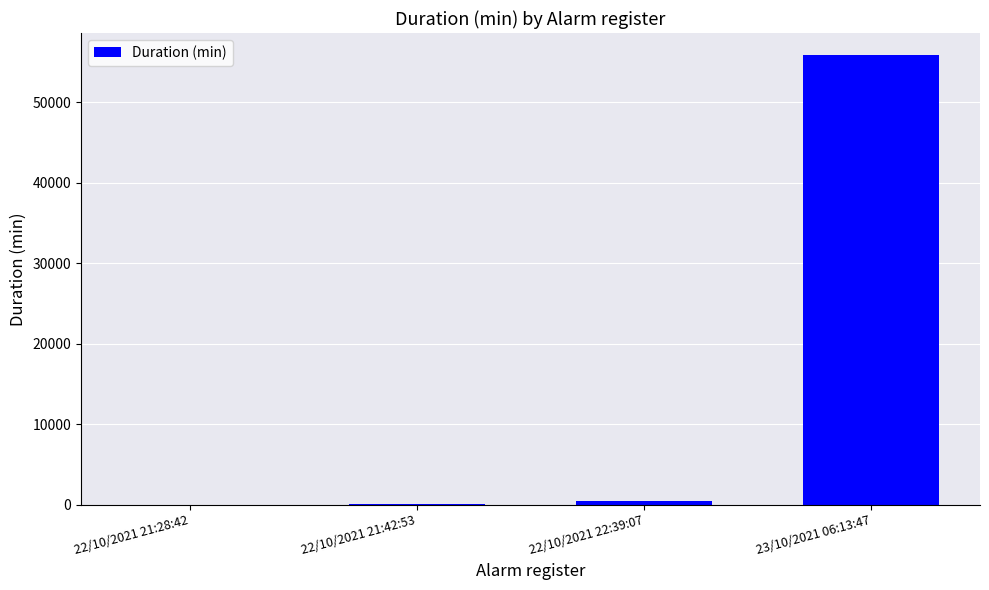

How many distinct data groups are displayed?

1